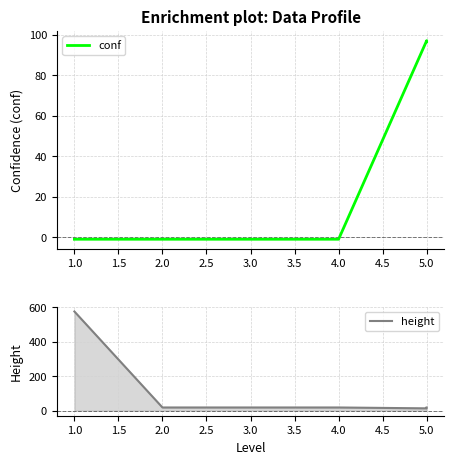

Rank the series by their maximum value, from lowest to highest.

conf, height